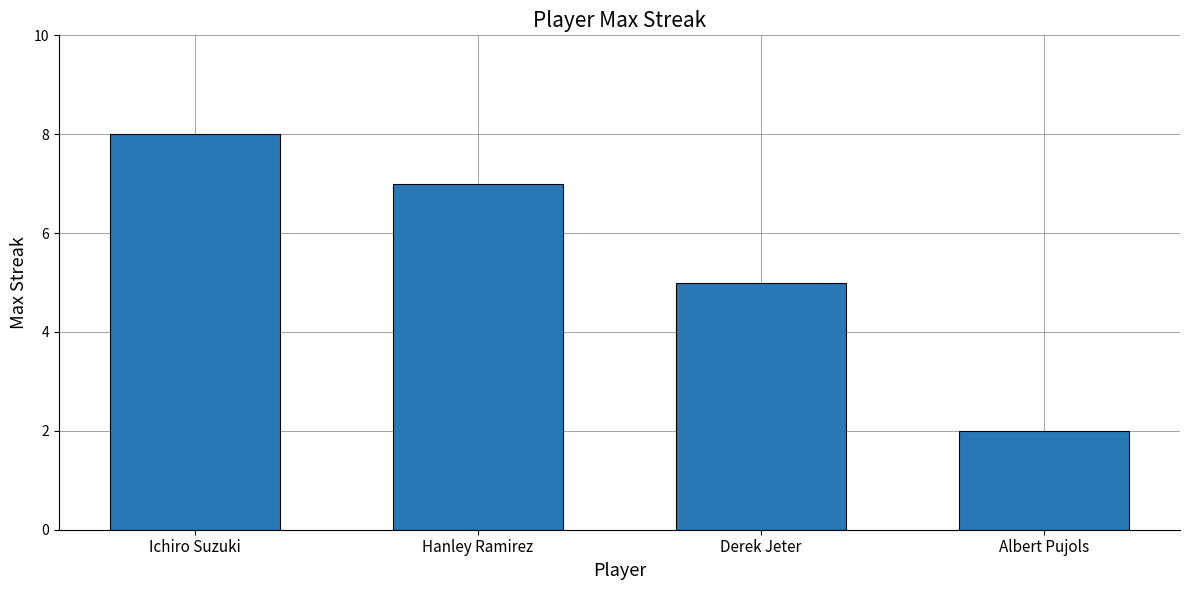

Where is the data nearest to the value 5?

Derek Jeter